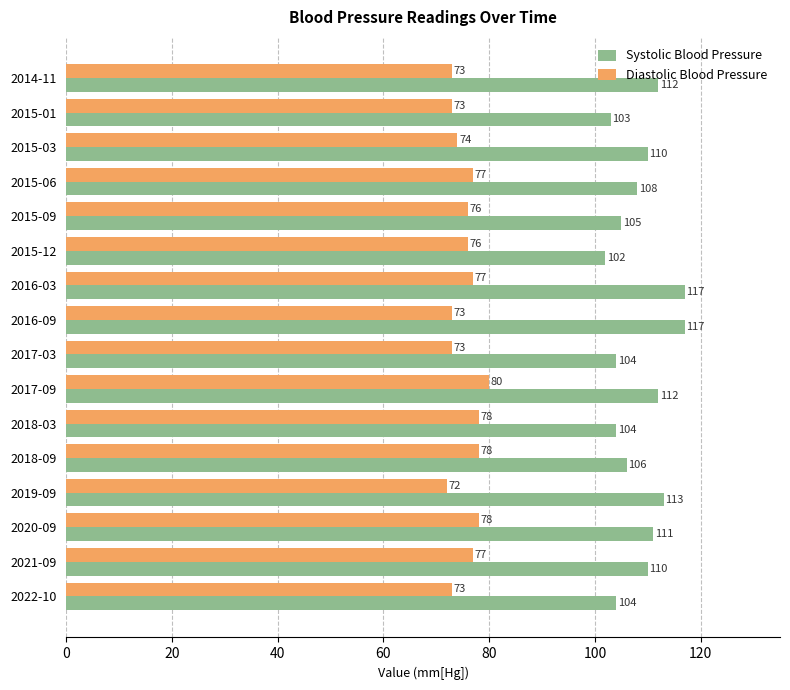

The value of Systolic Blood Pressure at 2019-09 is 113. True or false?

True